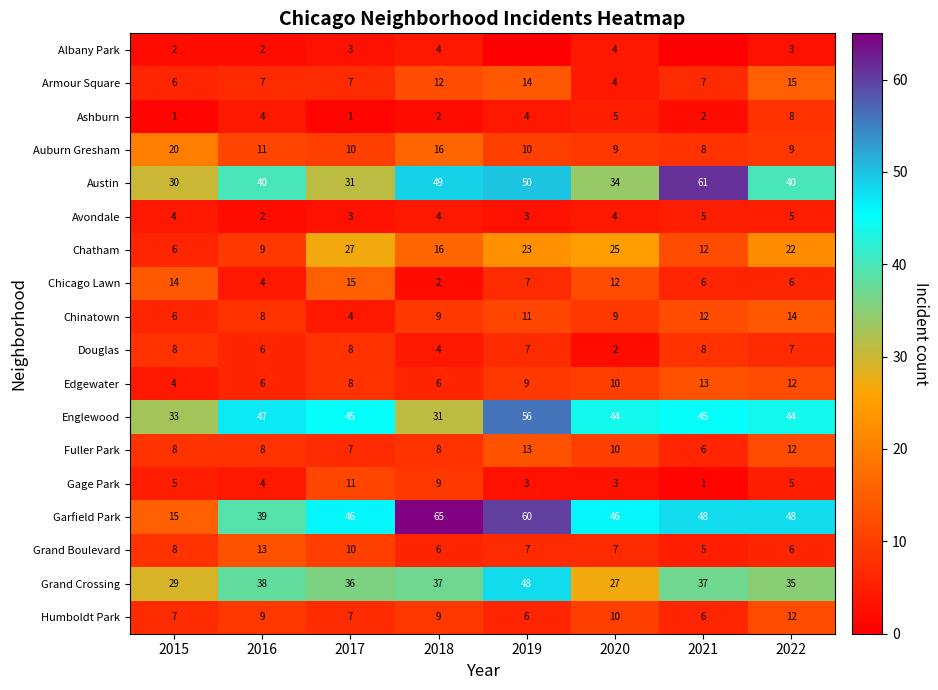

The value of Chinatown at 2022 is 8. True or false?

False